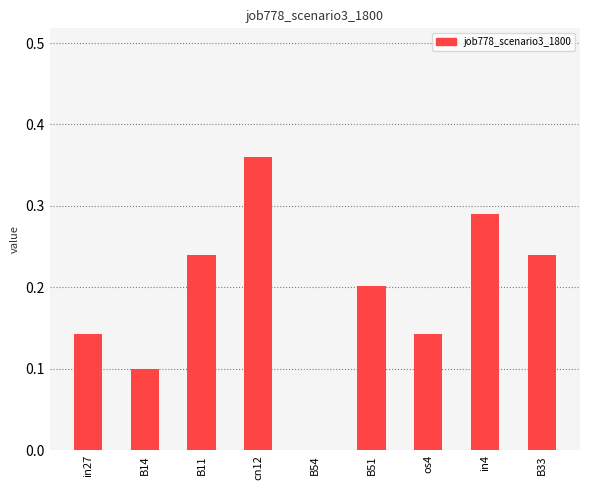

What is the sum of all values?

1.7